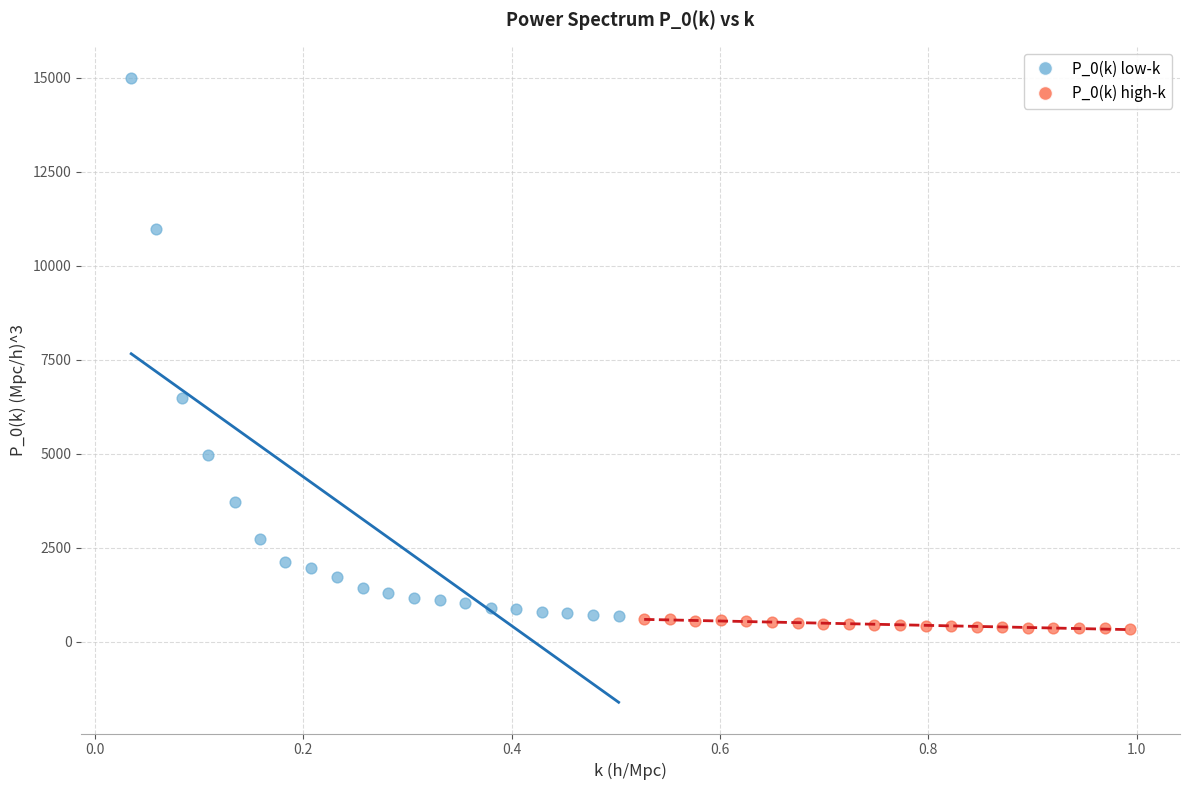

What are all the series names shown in the legend?

P_0(k) low-k, P_0(k) high-k